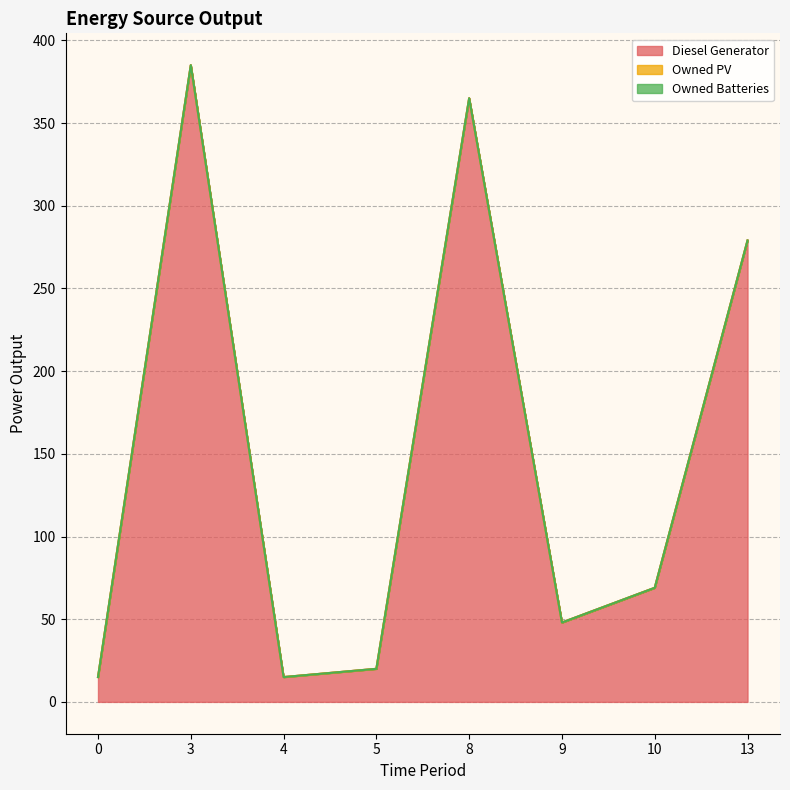

Which has a higher value, 9 or 5?

9